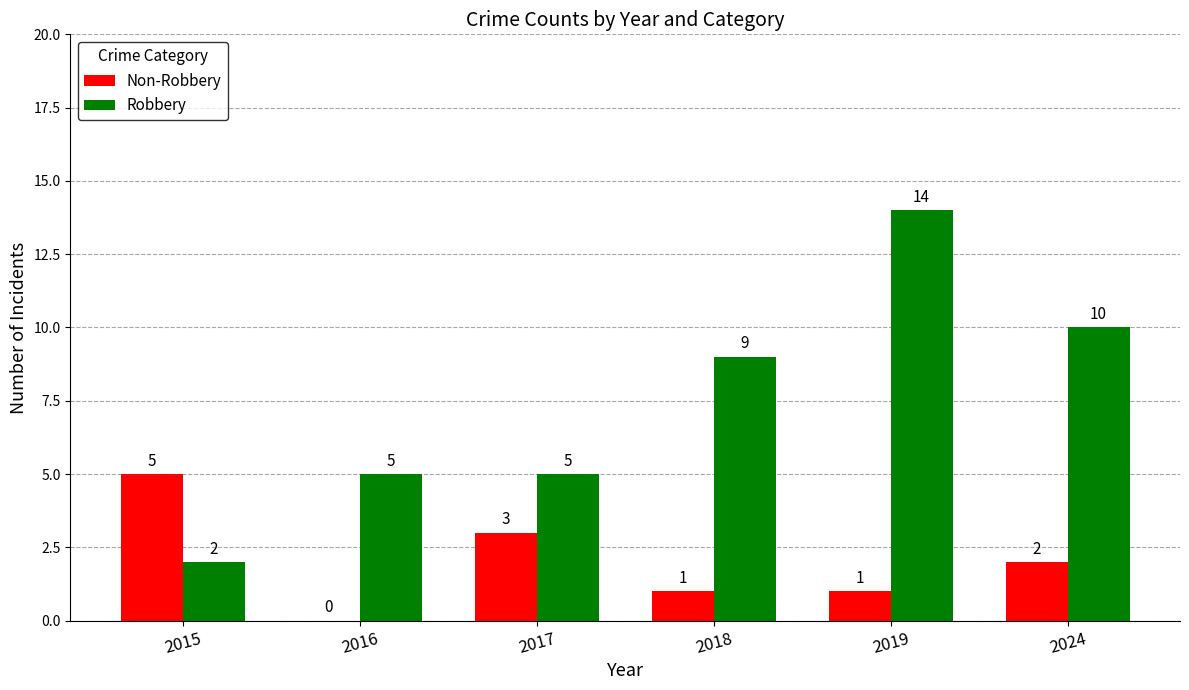

Which series changed the most between 2016 and 2018?

Robbery